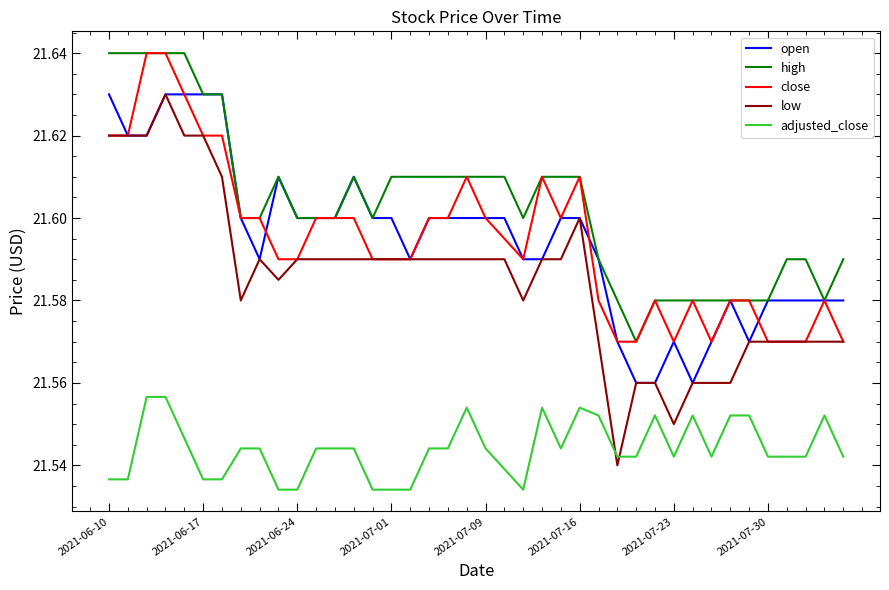

Which series has the widest spread of values?

low